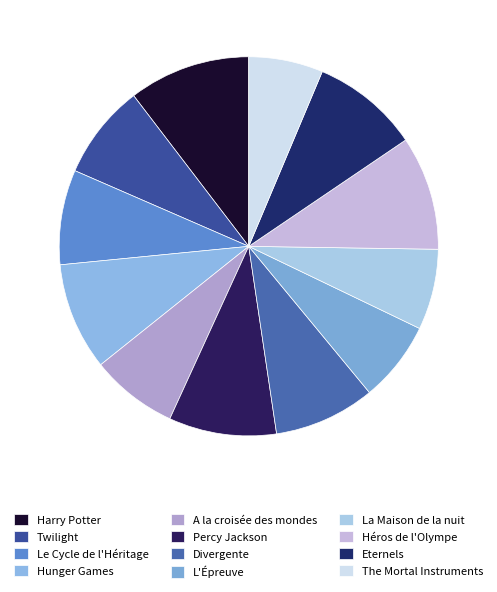

Which category has the smallest portion of the pie?

The Mortal Instruments